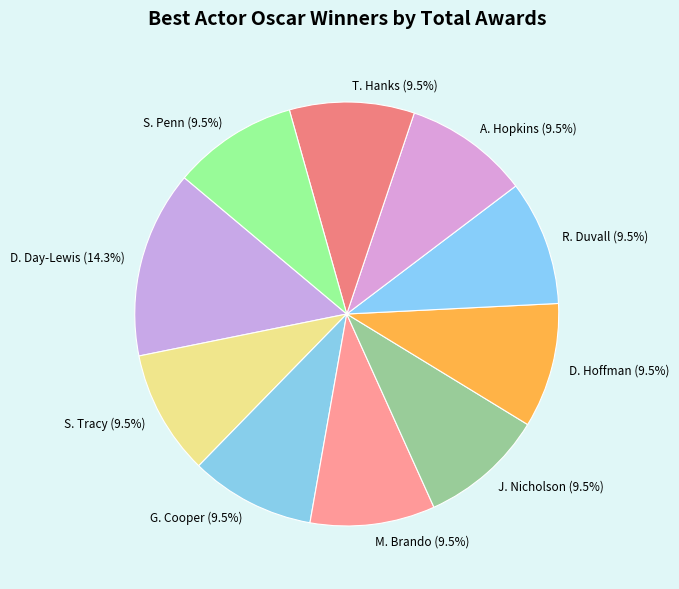

To the nearest percent, what portion does D. Day-Lewis represent?

14%